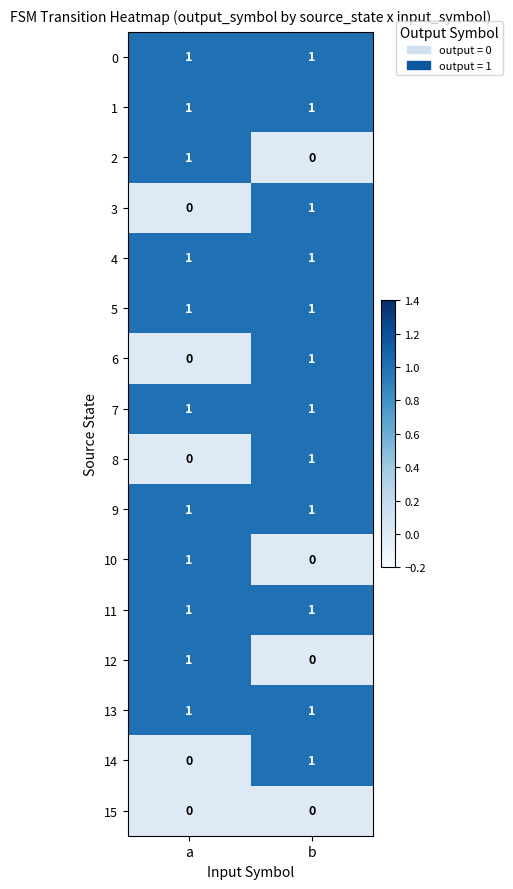

True or false: 5 has a value of 2 at b.

False